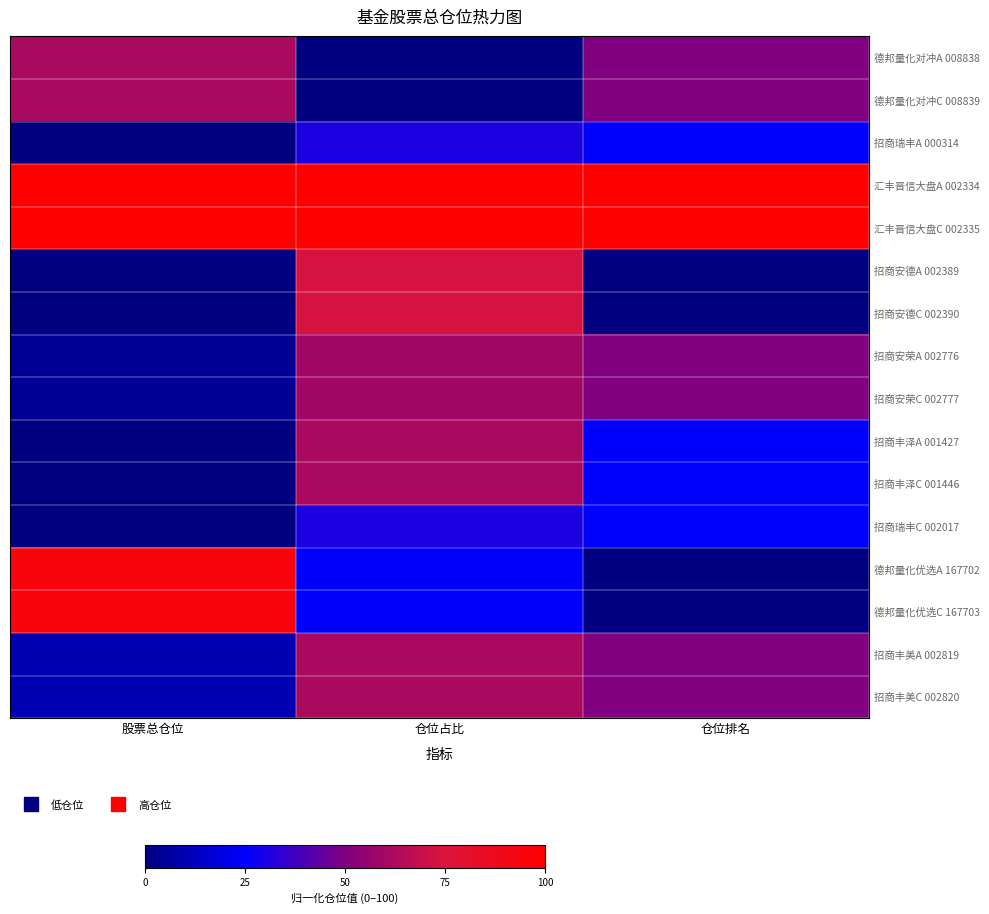

Reading left to right, list all the values displayed in this chart.

德邦量化对冲A 008838: 股票总仓位=61.6	仓位占比=0.0	仓位排名=50.0
德邦量化对冲C 008839: 股票总仓位=61.6	仓位占比=0.0	仓位排名=50.0
招商瑞丰A 000314: 股票总仓位=0.3	仓位占比=30.7	仓位排名=25.0
汇丰晋信大盘A 002334: 股票总仓位=100.0	仓位占比=100.0	仓位排名=100.0
汇丰晋信大盘C 002335: 股票总仓位=100.0	仓位占比=100.0	仓位排名=100.0
招商安德A 002389: 股票总仓位=0.3	仓位占比=73.3	仓位排名=0.0
招商安德C 002390: 股票总仓位=0.3	仓位占比=73.3	仓位排名=0.0
招商安荣A 002776: 股票总仓位=4.9	仓位占比=59.4	仓位排名=50.0
招商安荣C 002777: 股票总仓位=4.9	仓位占比=59.4	仓位排名=50.0
招商丰泽A 001427: 股票总仓位=0.0	仓位占比=61.4	仓位排名=25.0
招商丰泽C 001446: 股票总仓位=0.0	仓位占比=61.4	仓位排名=25.0
招商瑞丰C 002017: 股票总仓位=0.3	仓位占比=30.7	仓位排名=25.0
德邦量化优选A 167702: 股票总仓位=94.6	仓位占比=24.8	仓位排名=0.0
德邦量化优选C 167703: 股票总仓位=94.6	仓位占比=24.8	仓位排名=0.0
招商丰美A 002819: 股票总仓位=10.4	仓位占比=61.4	仓位排名=50.0
招商丰美C 002820: 股票总仓位=10.4	仓位占比=61.4	仓位排名=50.0